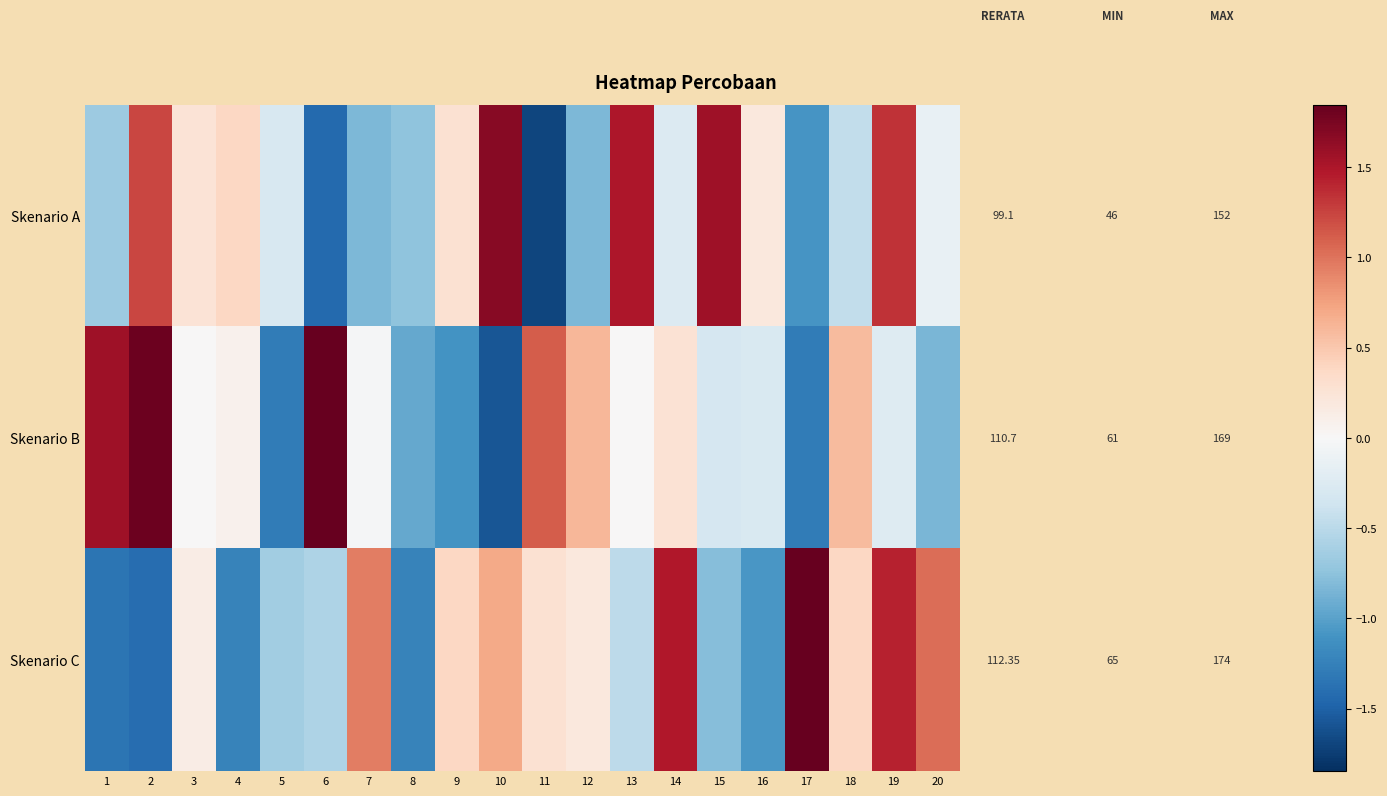

Rank the categories by Skenario B value from highest to lowest.

6, 2, 1, 11, 12, 18, 14, 4, 3, 13, 7, 19, 16, 15, 20, 8, 9, 5, 17, 10